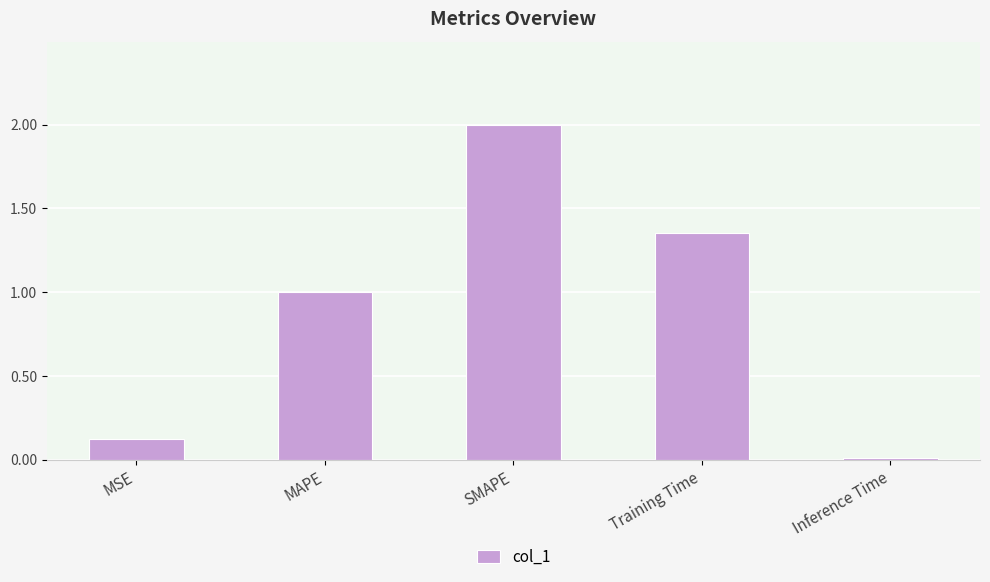

What is the sum of the values at Training Time and MSE?

1.5